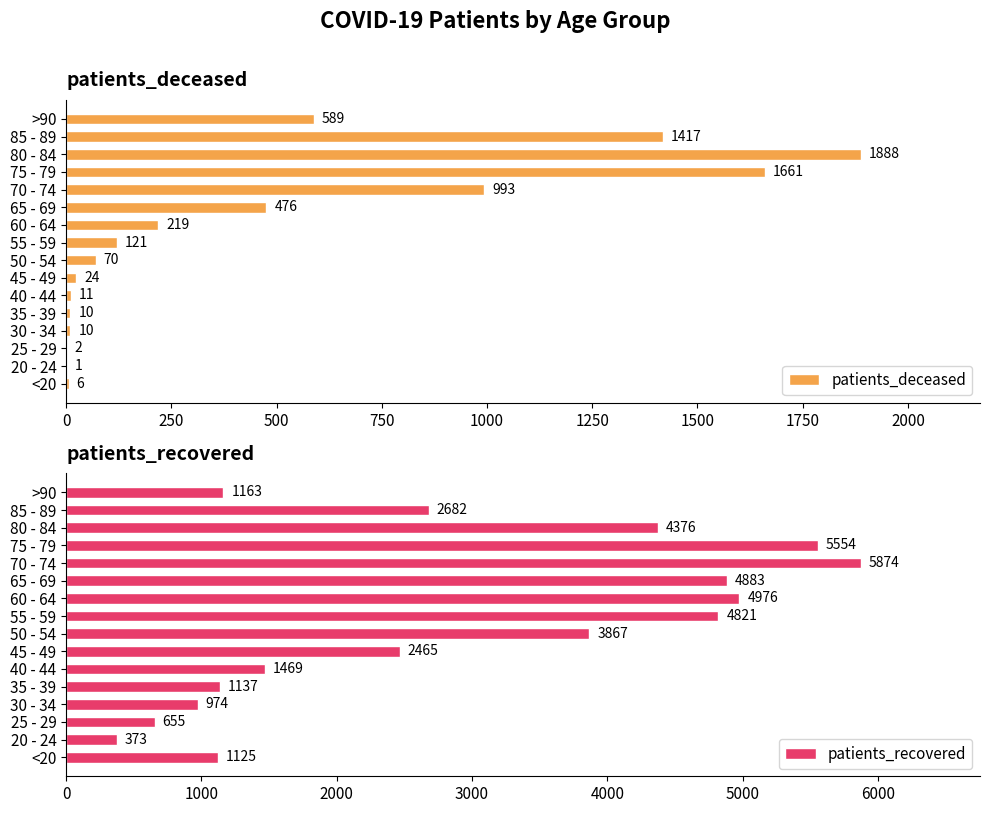

Read the patients_deceased value at 80 - 84, to the nearest 50.

1900